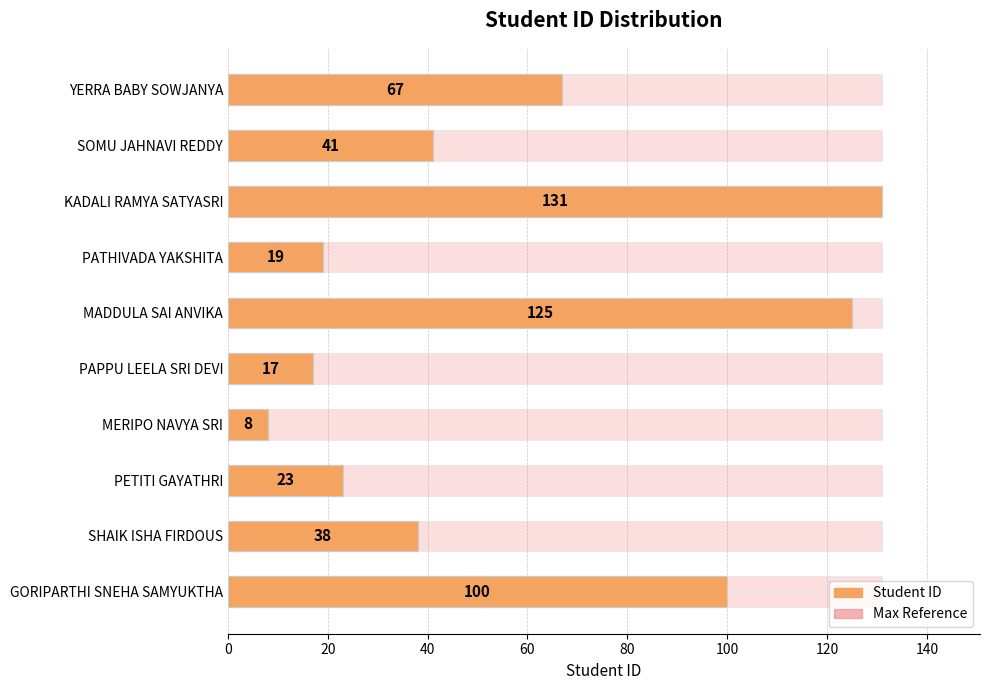

What is the average value?

57